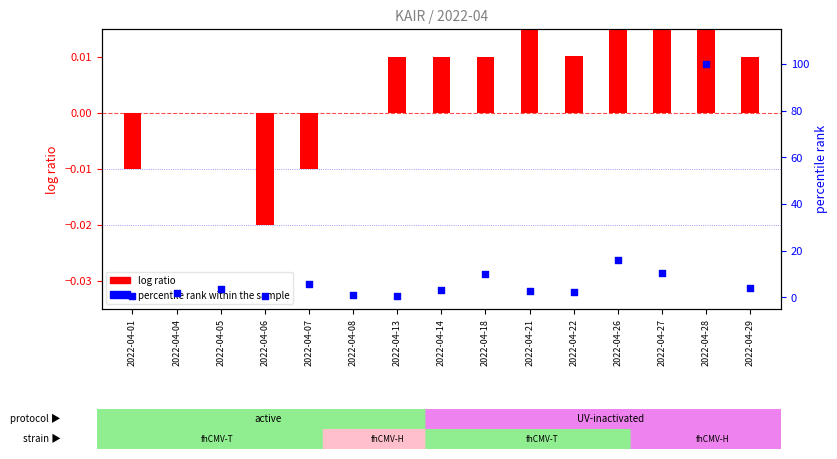

Approximately how many times larger is the value at 2022-04-13 compared to 2022-04-29?

0.2